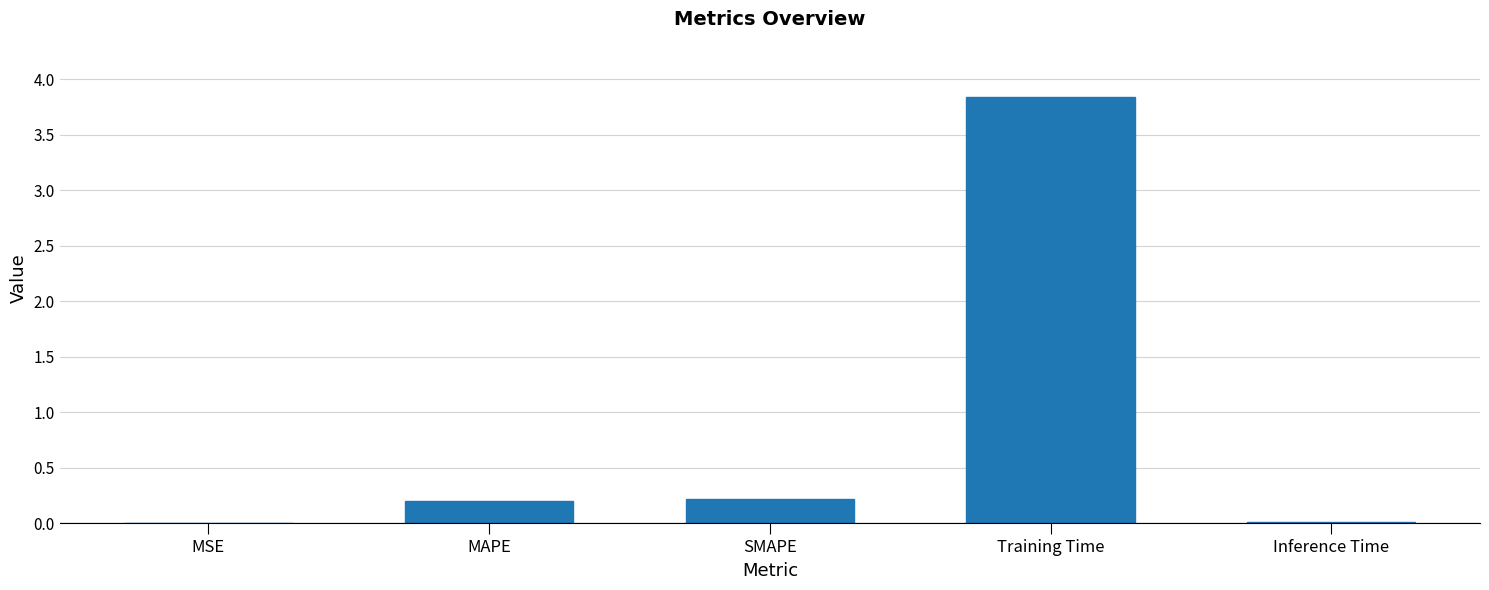

Which has a higher value, MSE or SMAPE?

SMAPE